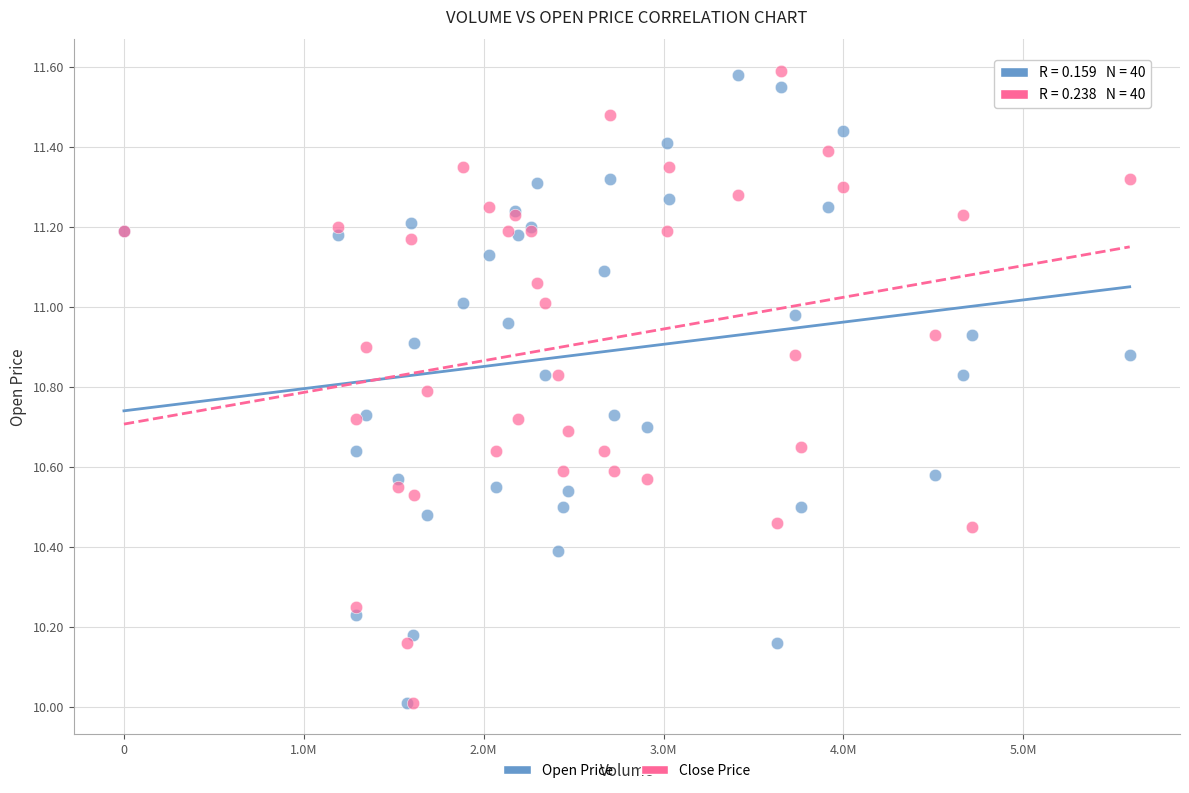

What are all the series names shown in the legend?

Open Price, Close Price